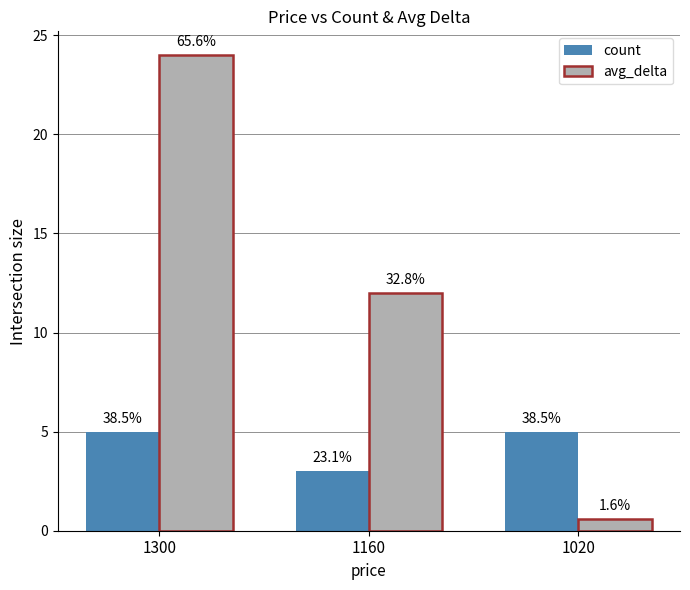

What are all the series names shown in the legend?

count, avg_delta